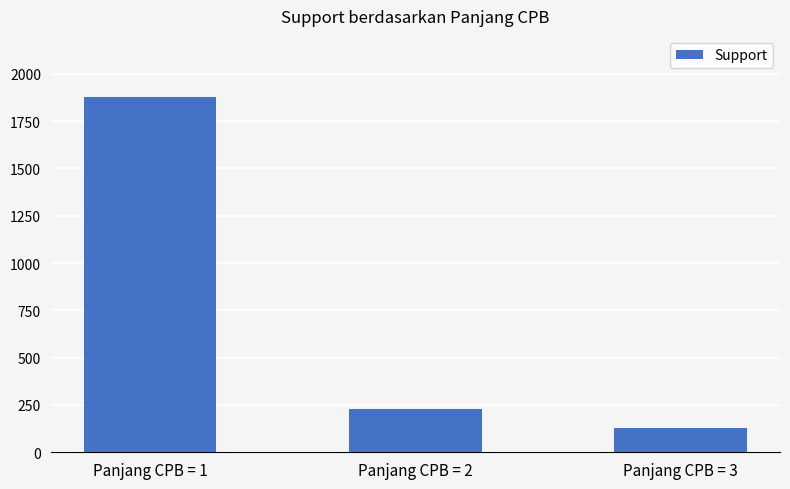

What is the change in value from Panjang CPB = 1 to Panjang CPB = 3?

-1748